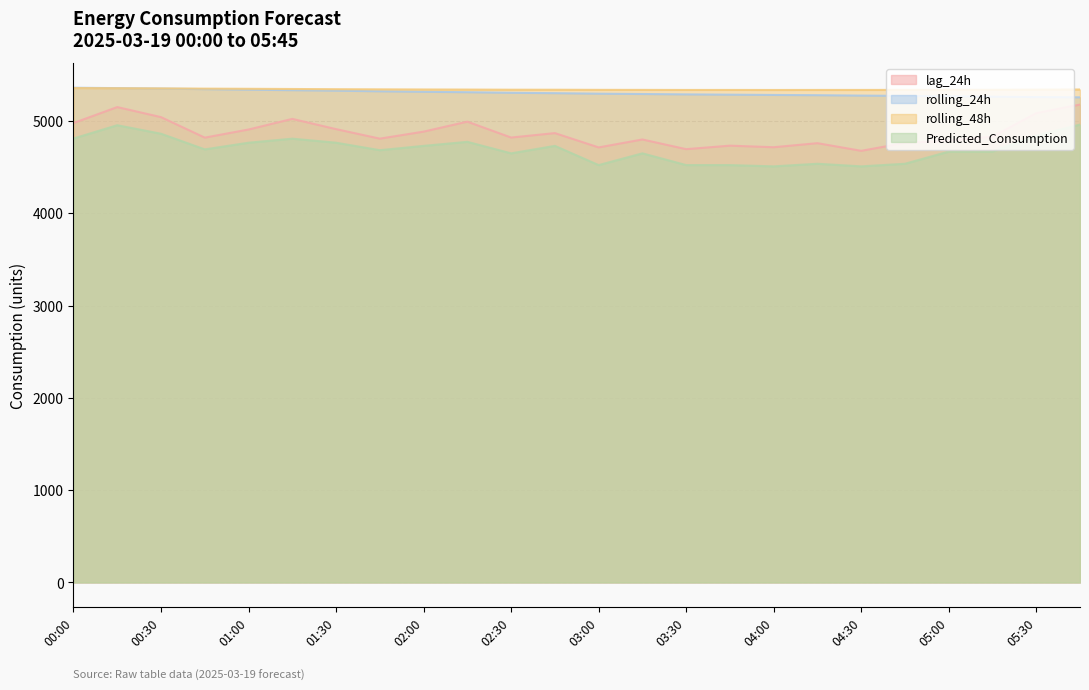

How many values in the rolling_24h series are below 5300?

12